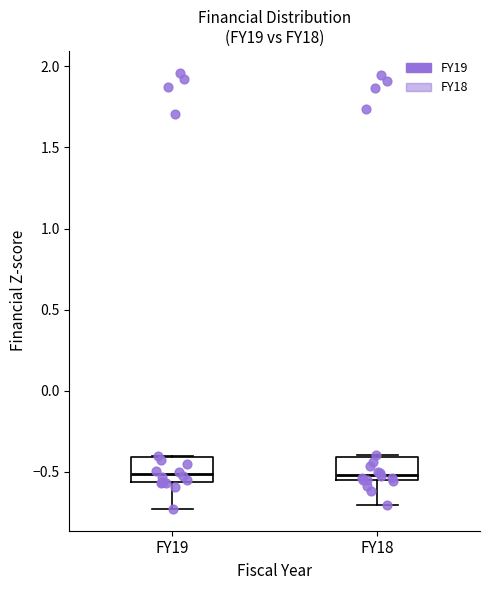

Reading left to right, transcribe this box plot: for each box, give where its median line is, the range the box spans, and where its two whiskers end, as read against the y-axis. The values are not printed on the chart, so give them approximately, as read against the axis.

FY19: median -0.50, box -0.55 to -0.40, whiskers -0.75 to -0.40
FY18: median -0.50, box -0.55 to -0.40, whiskers -0.70 to -0.40